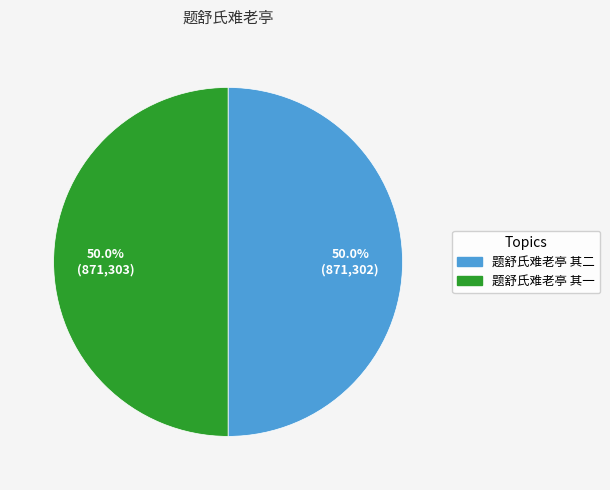

The 题舒氏难老亭 其一 slice represents 41% of the pie. True or false?

False